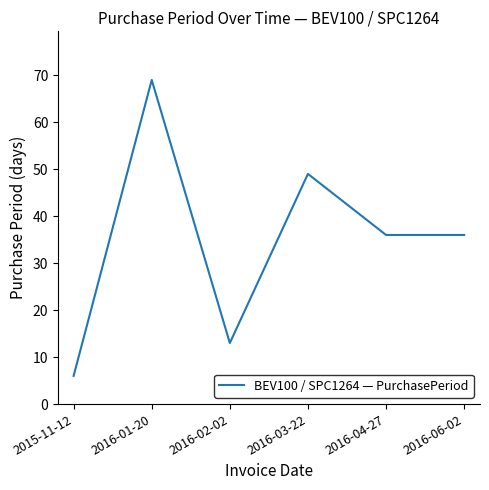

Is it true that the value at 2016-03-22 is 49?

True